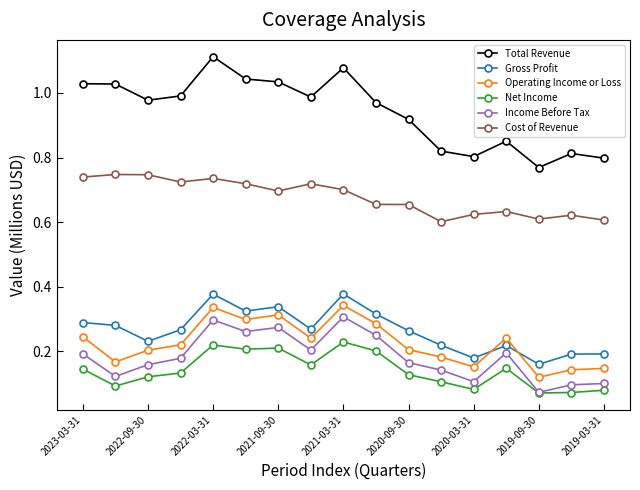

At how many categories does at least one series exceed 0?

17